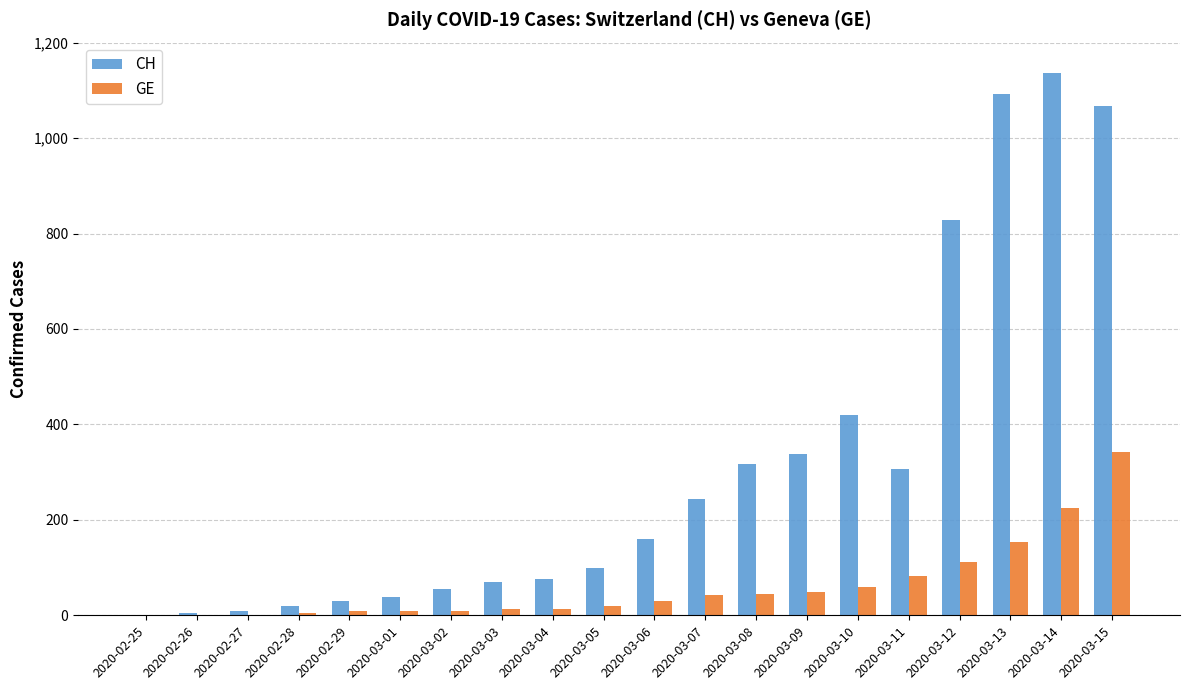

At which category is the sum across all series the highest?

2020-03-15